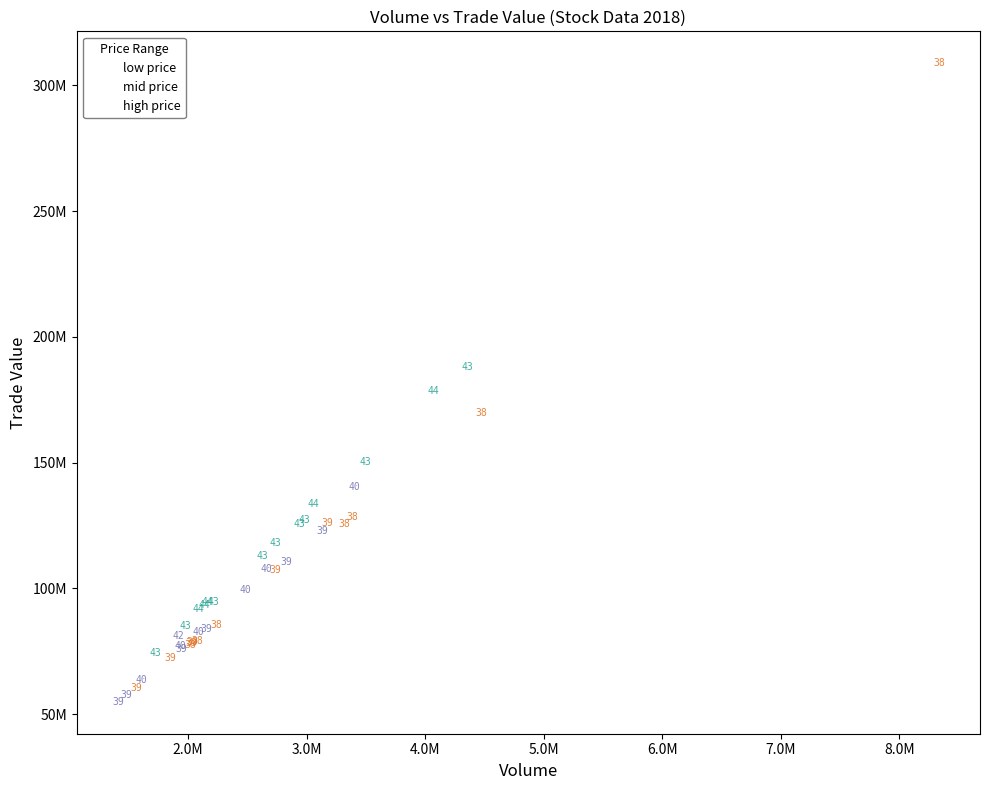

What are all the series names shown in the legend?

low price, mid price, high price